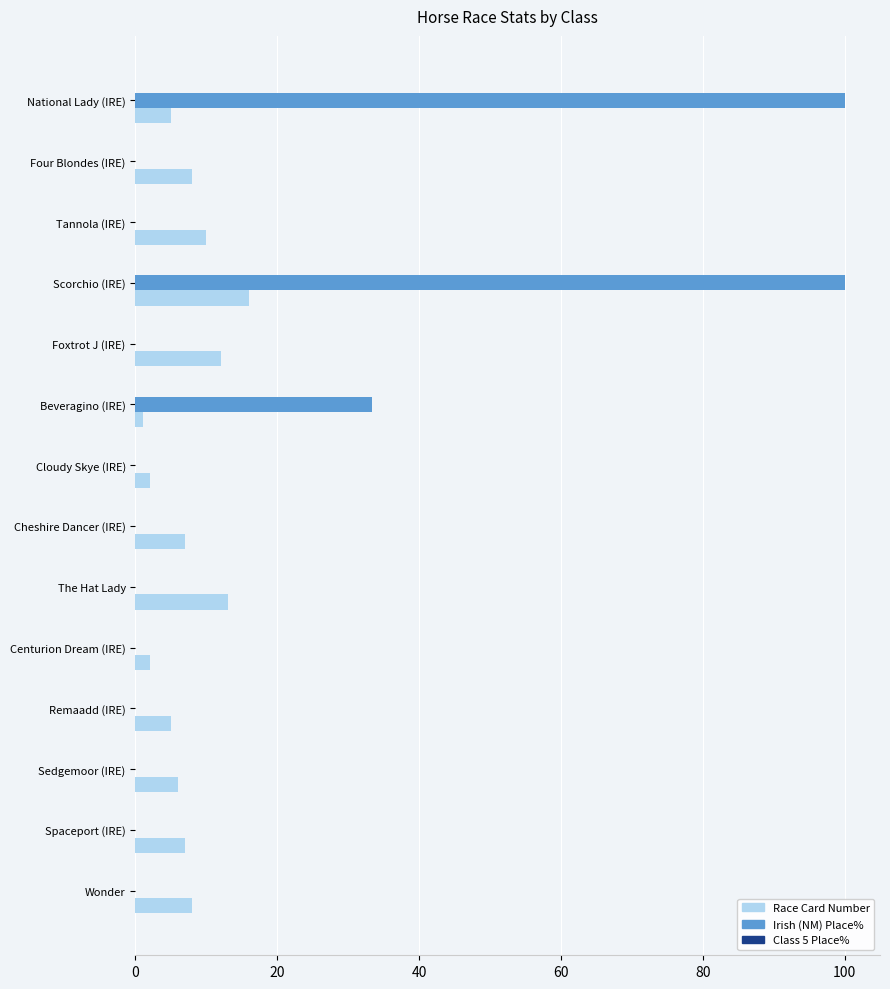

Where is Irish (NM) Place% nearest to the value 50?

Beveragino (IRE)